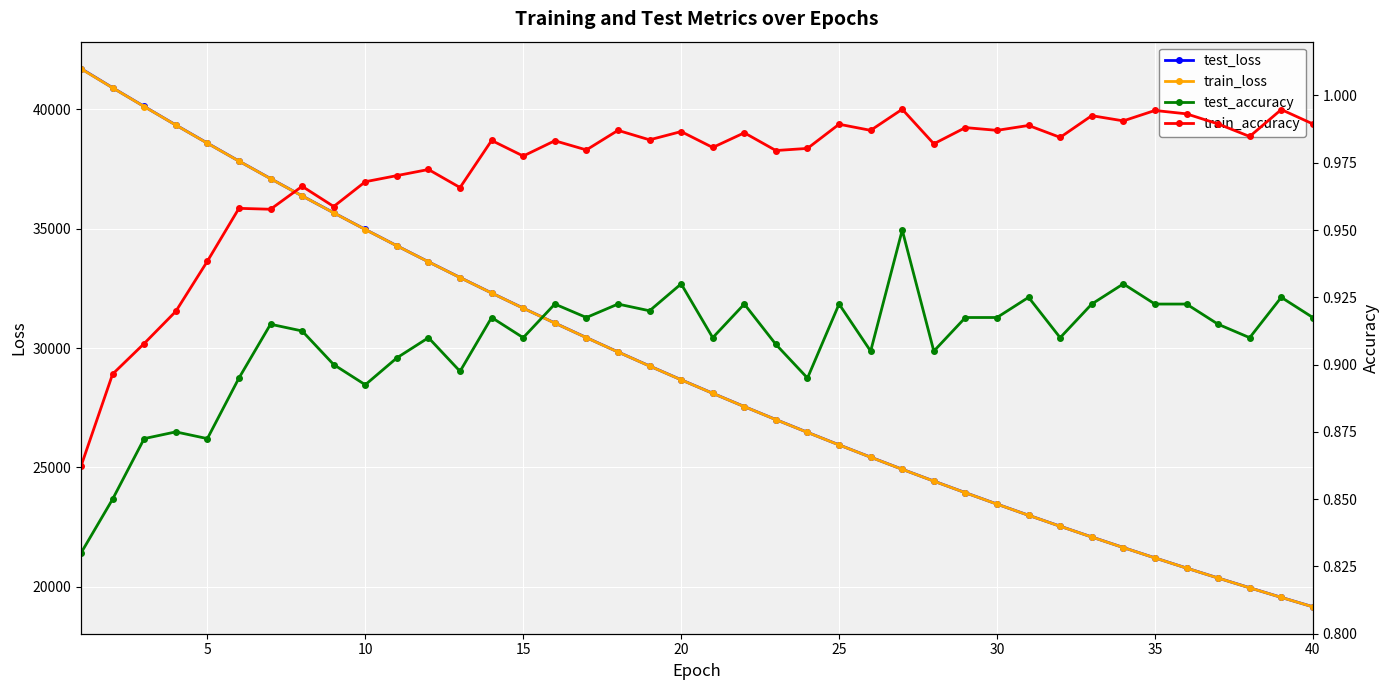

What is the highest value of the test_loss series?

41715.1